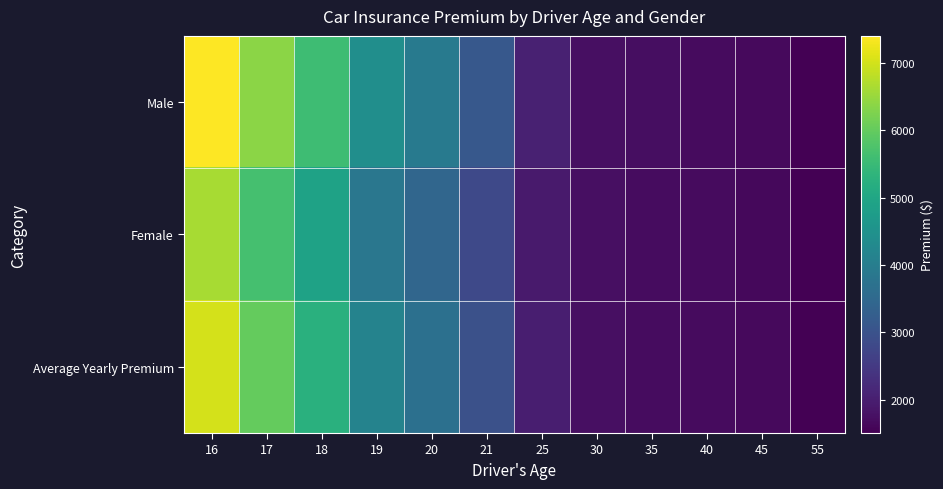

Reading left to right, extract all data points from this chart.

Male: 16=7403	17=6377	18=5577	19=4420	20=3938	21=3139	25=2049	30=1753	35=1715	40=1678	45=1654	55=1523
Female: 16=6624	17=5656	18=4905	19=3853	20=3448	21=2816	25=1939	30=1736	35=1707	40=1674	45=1643	55=1505
Average Yearly Premium: 16=7013	17=6016	18=5241	19=4136	20=3693	21=2977	25=1994	30=1745	35=1711	40=1676	45=1648	55=1514